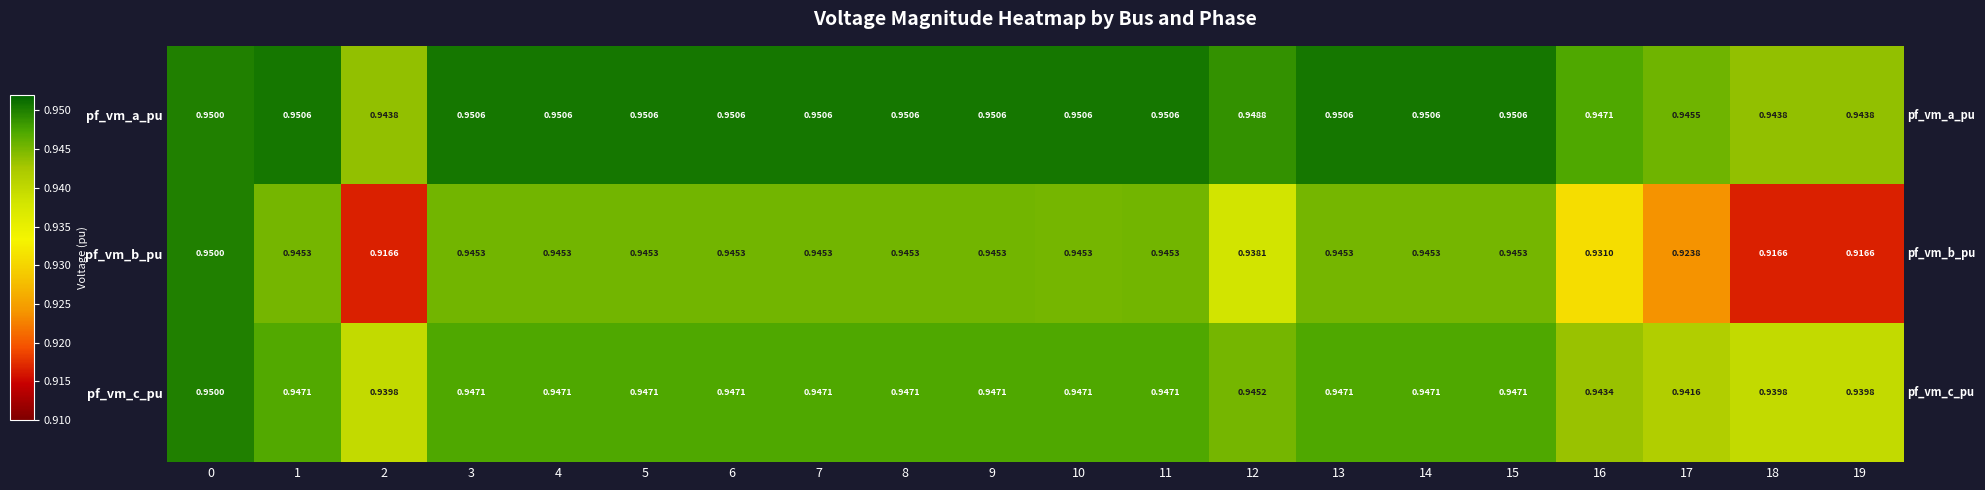

Which series has the largest total across all categories?

pf_vm_a_pu